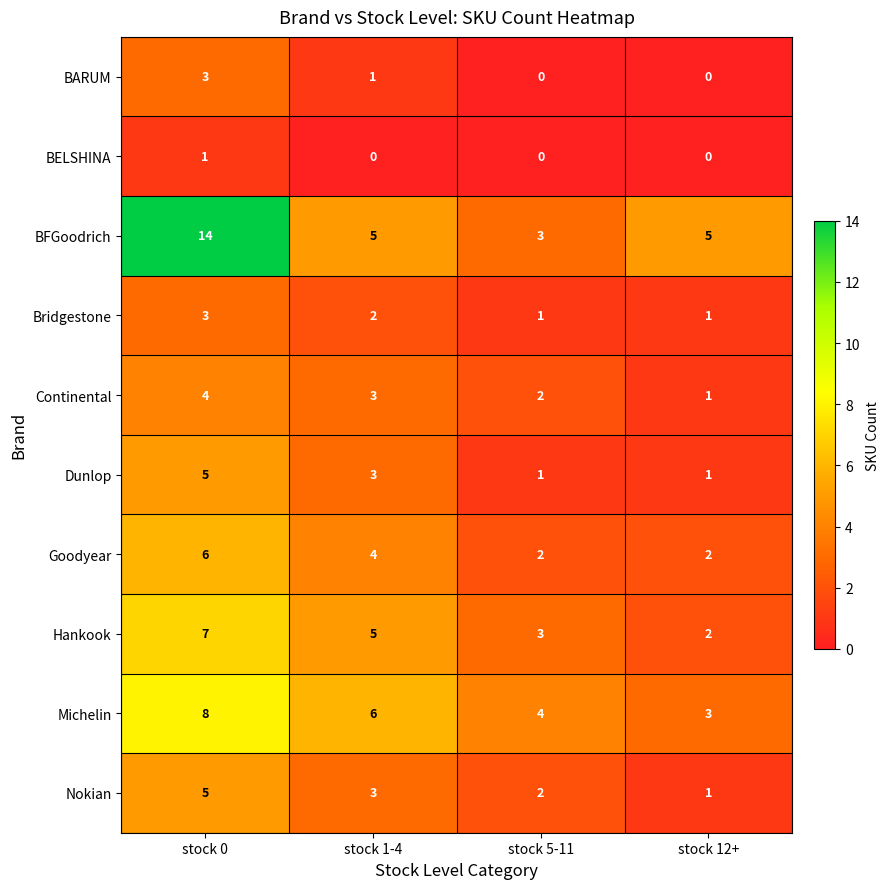

What is the greatest value displayed?

14